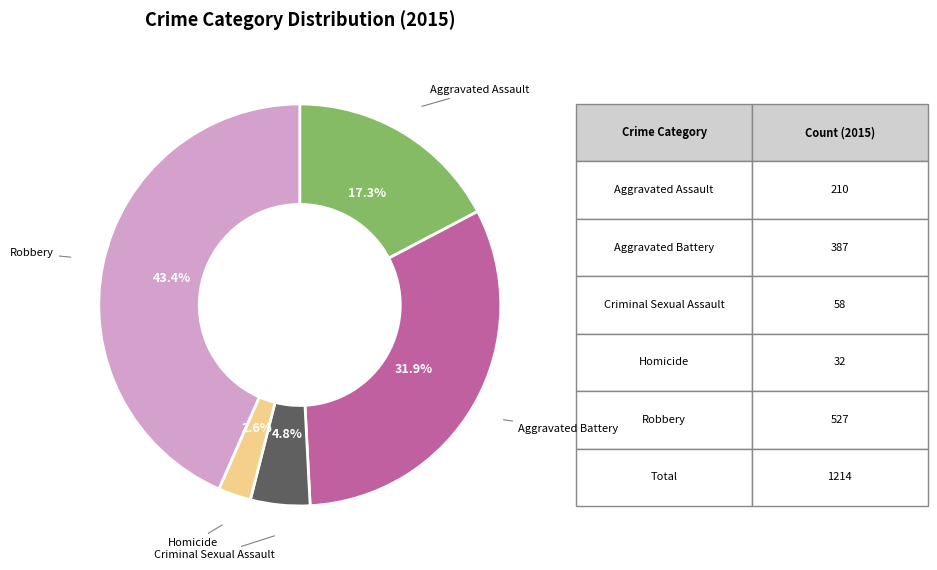

Is there a majority slice in this chart?

No